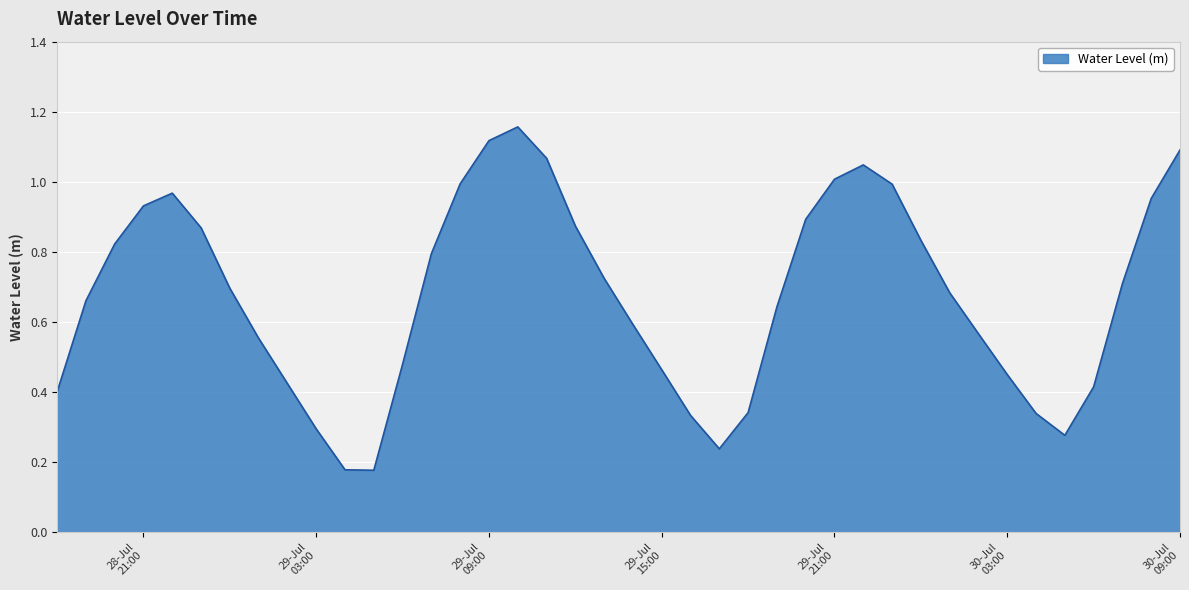

How many lines are shown in the chart?

1